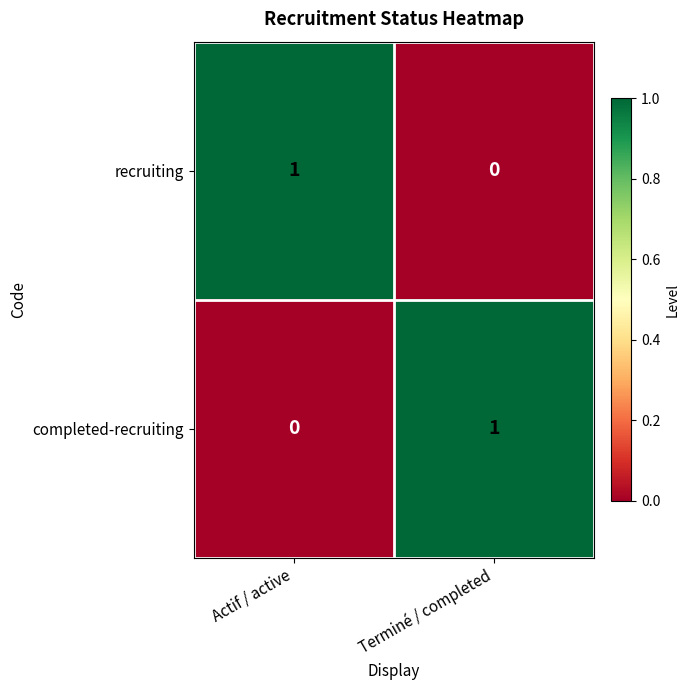

Reading right to left, transcribe all the data shown in this chart.

recruiting: Terminé / completed=0	Actif / active=1
completed-recruiting: Terminé / completed=1	Actif / active=0